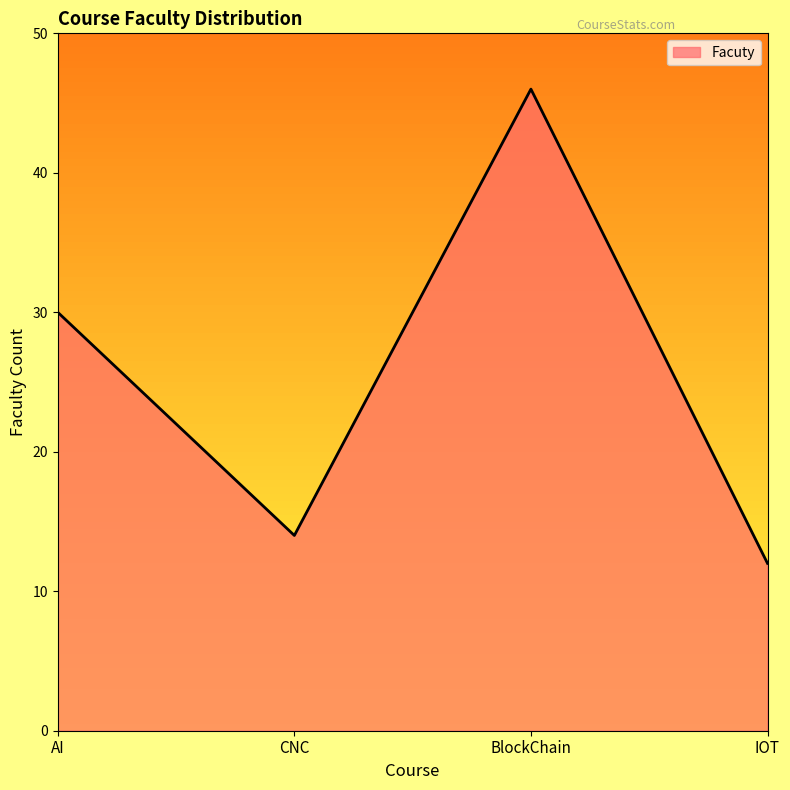

How many distinct data groups are displayed?

1